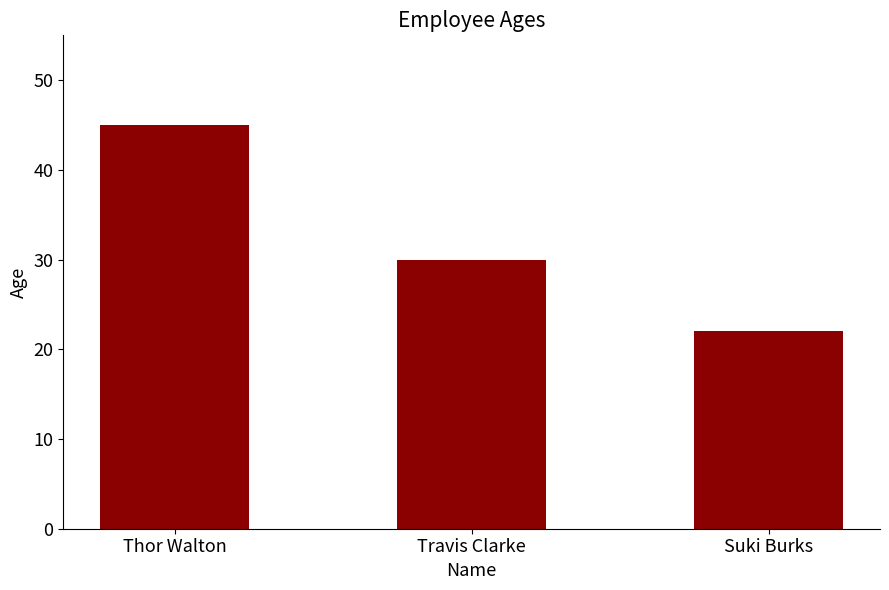

Reading left to right, extract all data points from this chart.

45	30	22